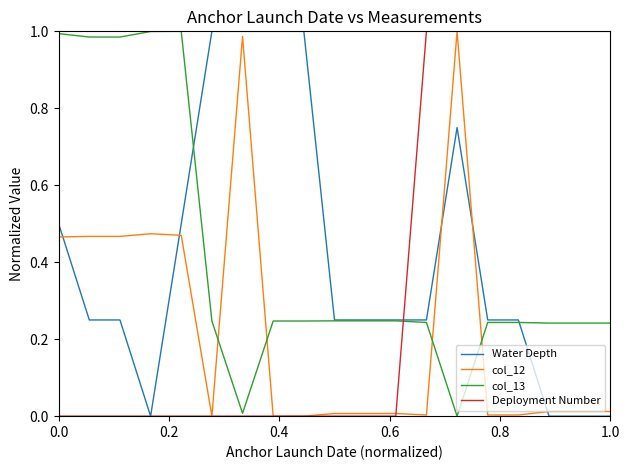

True or false: col_12 and Water Depth intersect in this chart.

True